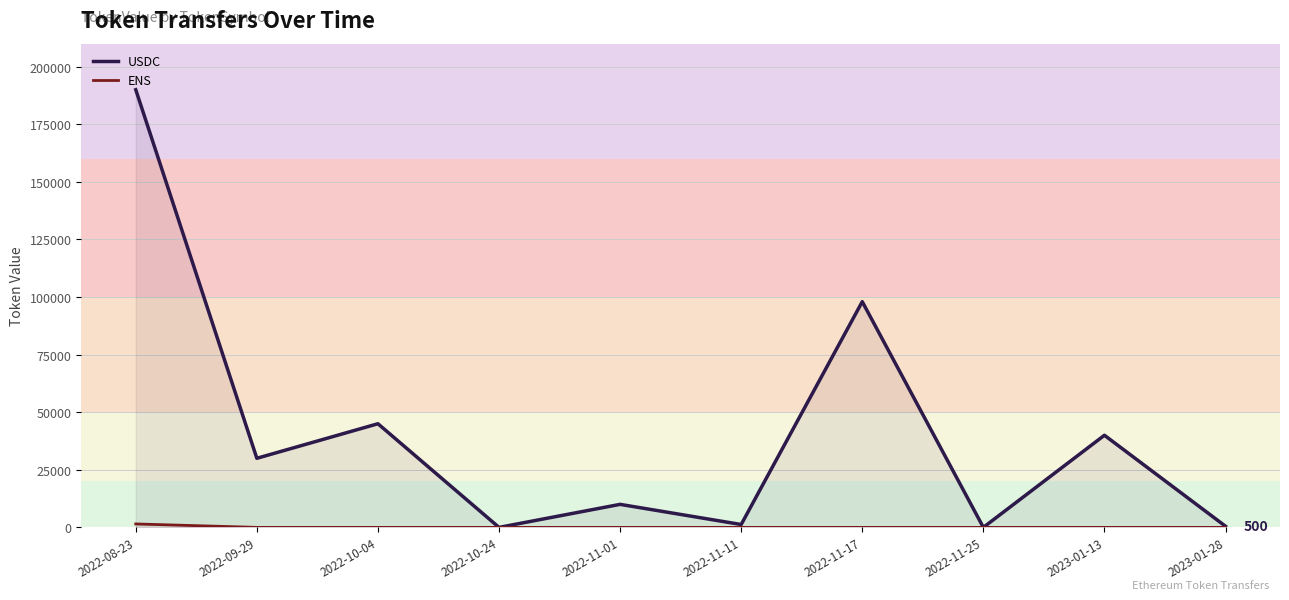

What is the average value of the USDC series?

41475